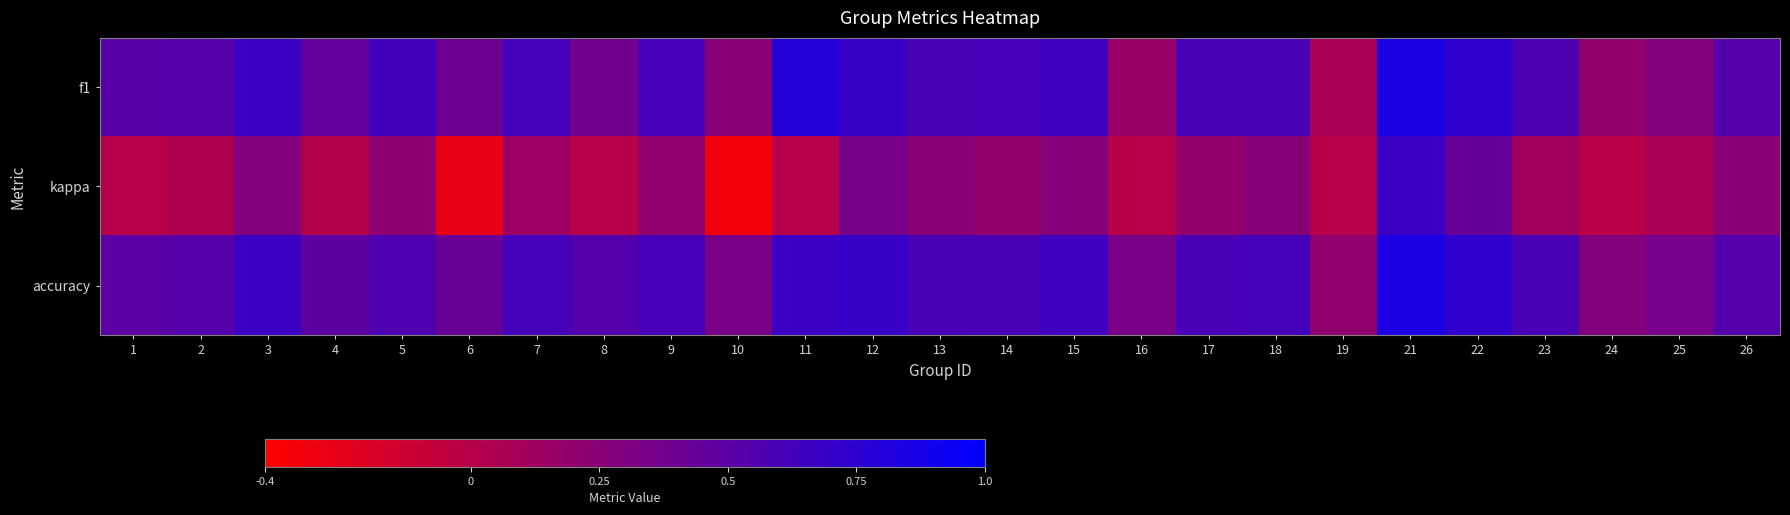

Which has a higher value, 24 or 8?

8